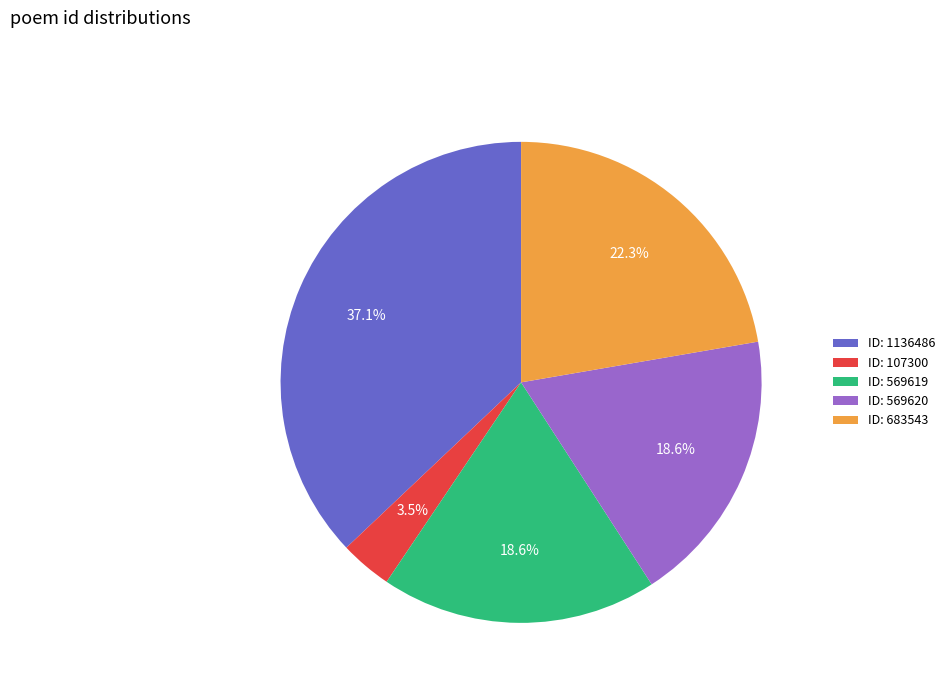

Does ID: 569620 account for over 50% of the chart?

No